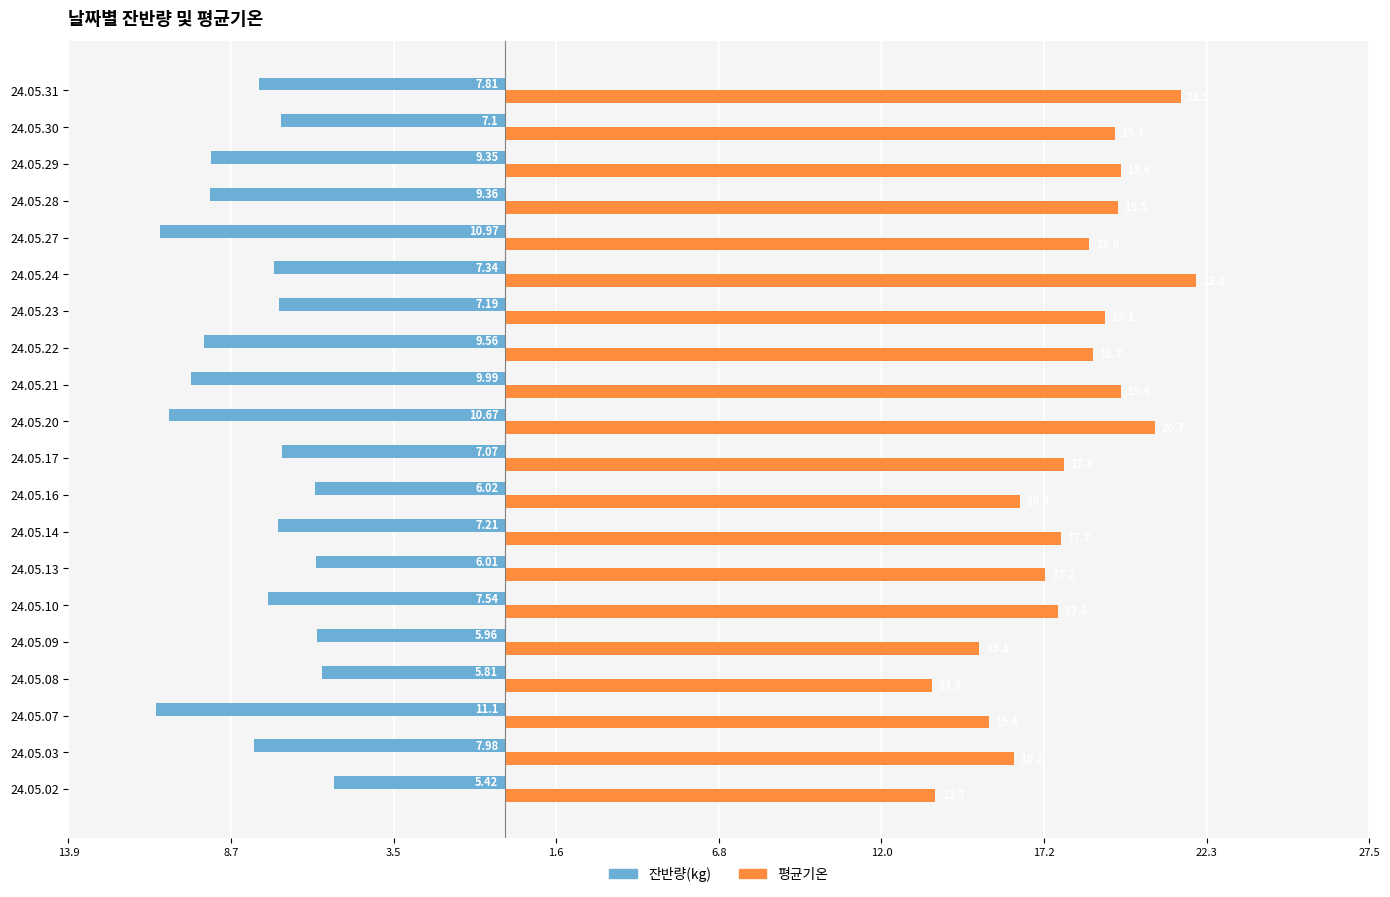

Which series has the largest total across all categories?

평균기온